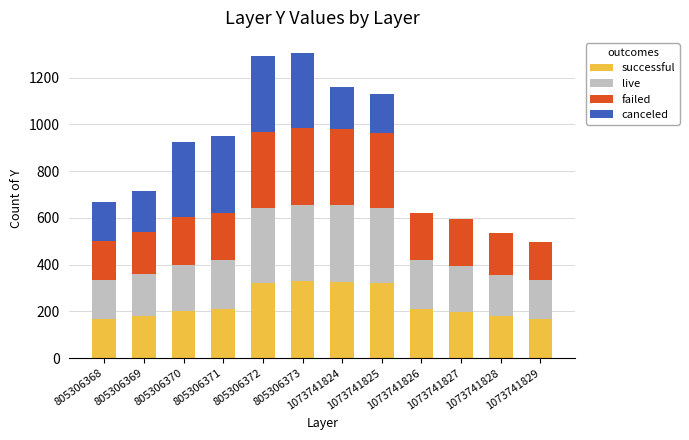

Are the bars horizontal?

No